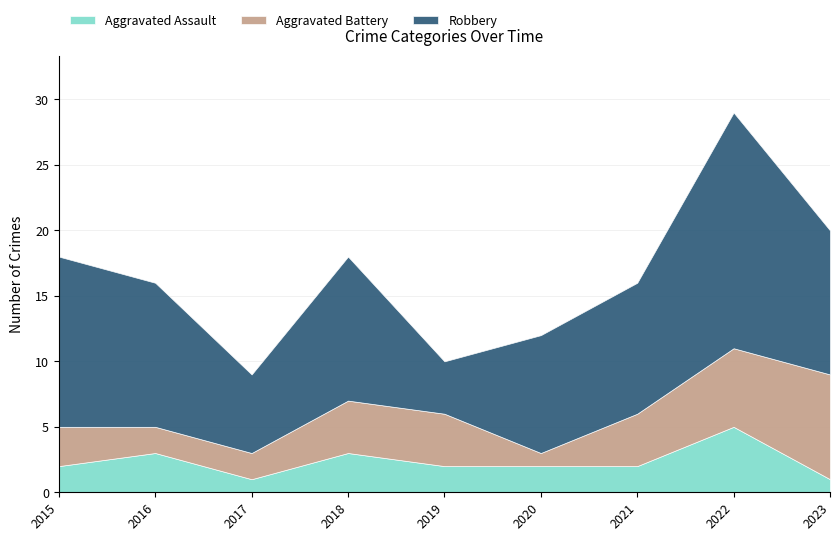

In Aggravated Battery, how many points are lower than both neighbors (excluding endpoints)?

1